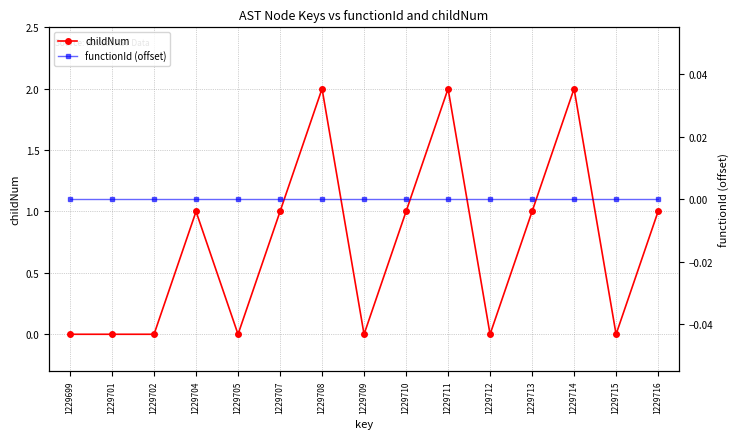

How many interior local peaks does the childNum series have?

4